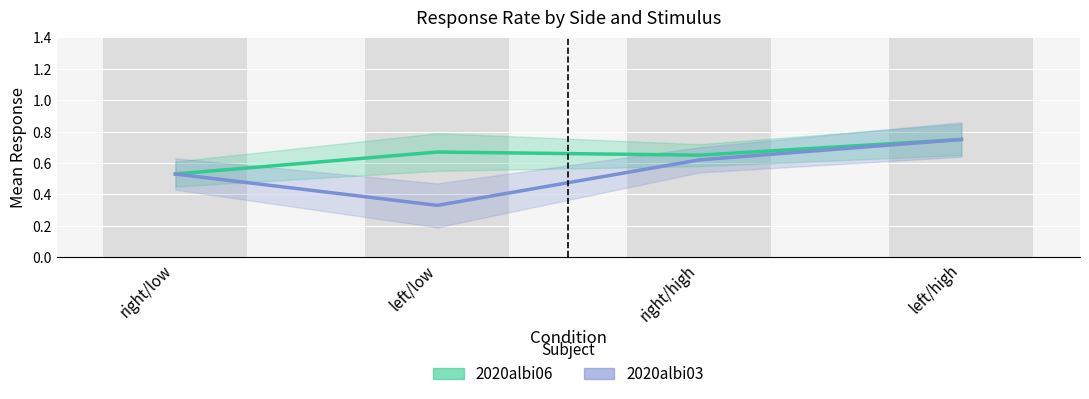

Read the 2020albi03 value at left/low.

0.3